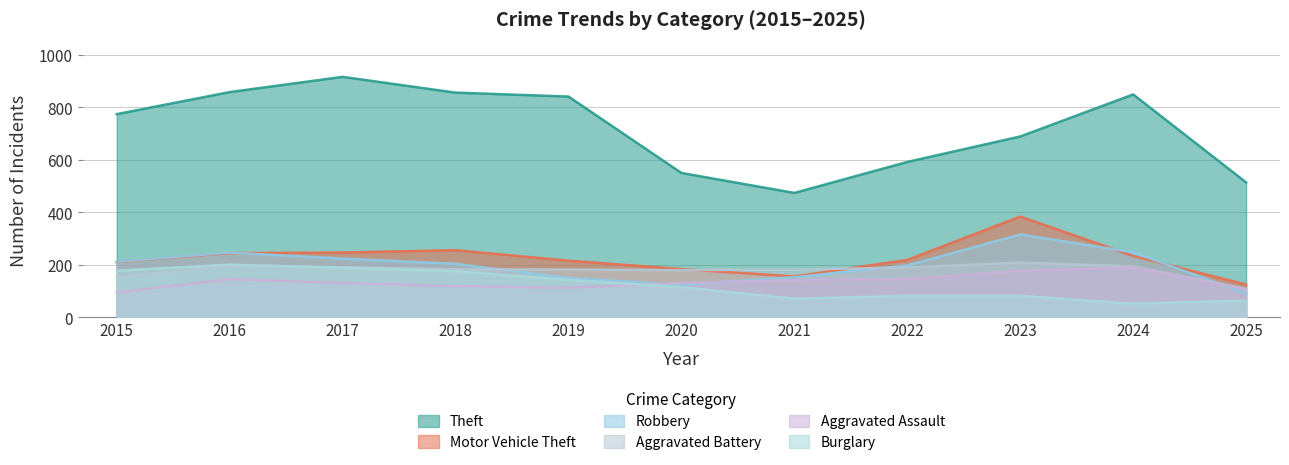

At which category does Aggravated Assault reach its first local peak?

2016